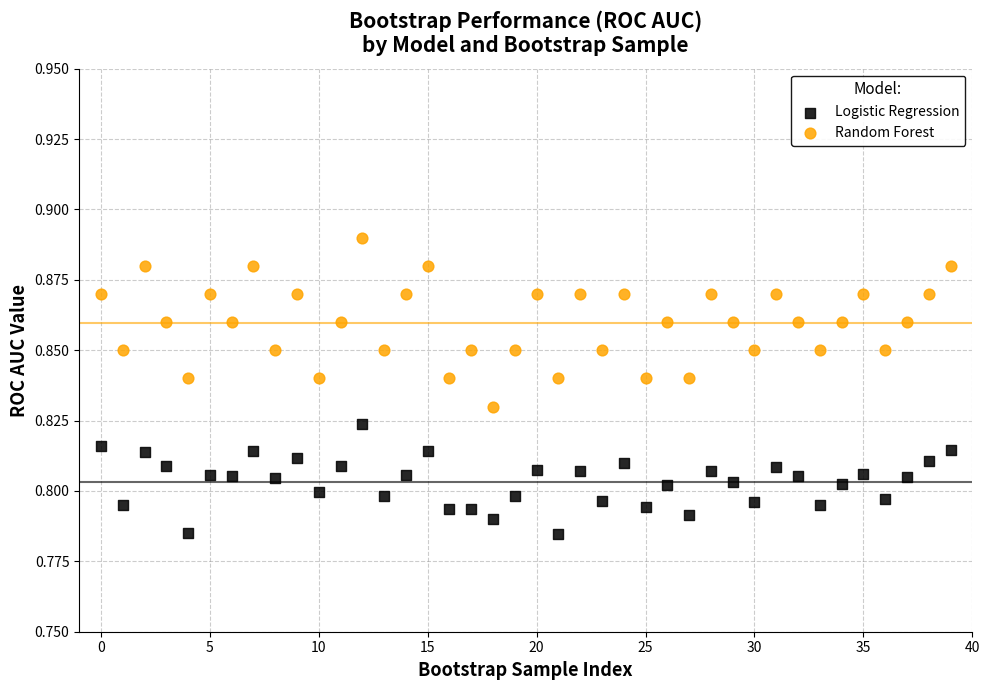

Which series contains the lowest Y value?

Logistic Regression